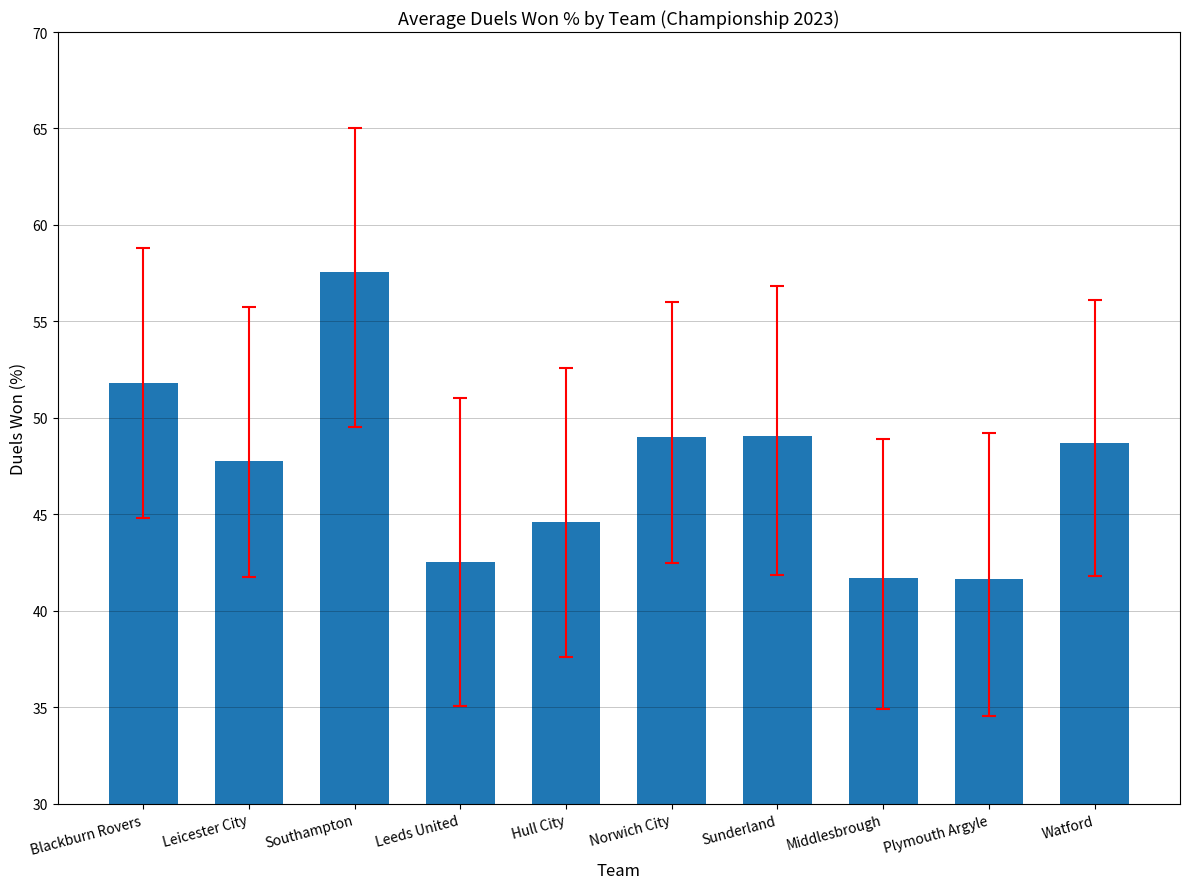

What is the difference between the maximum and minimum values?

15.9